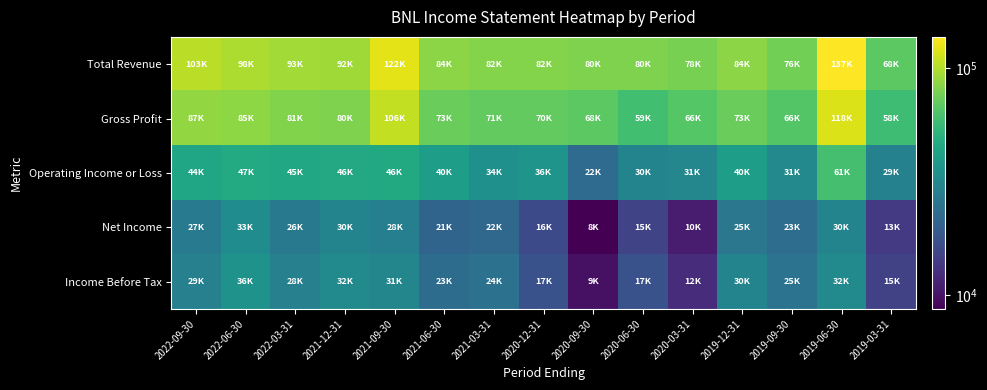

What is the total value across all series at 2019-06-30?

379500